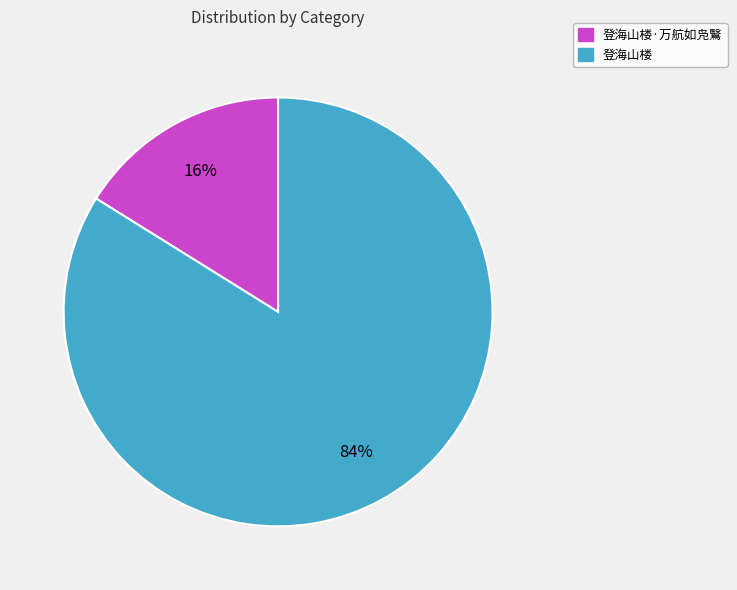

To the nearest percent, what is the average slice percentage?

50%